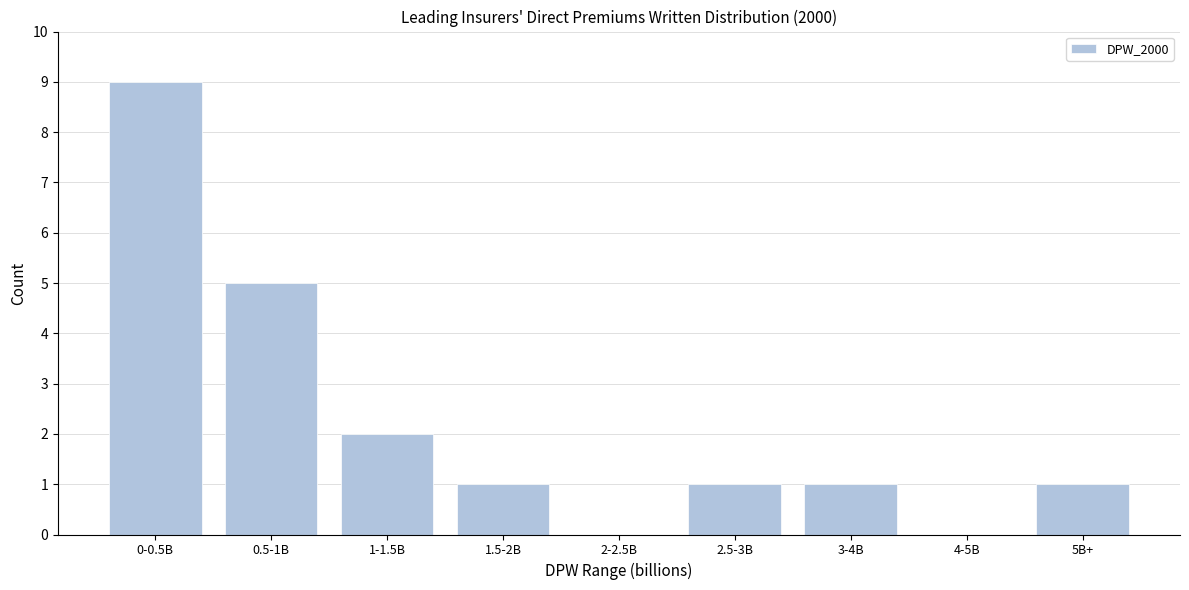

Reading left to right, transcribe all the data shown in this chart.

0-0.5B=9	0.5-1B=5	1-1.5B=2	1.5-2B=1	2-2.5B=0	2.5-3B=1	3-4B=1	4-5B=0	5B+=1